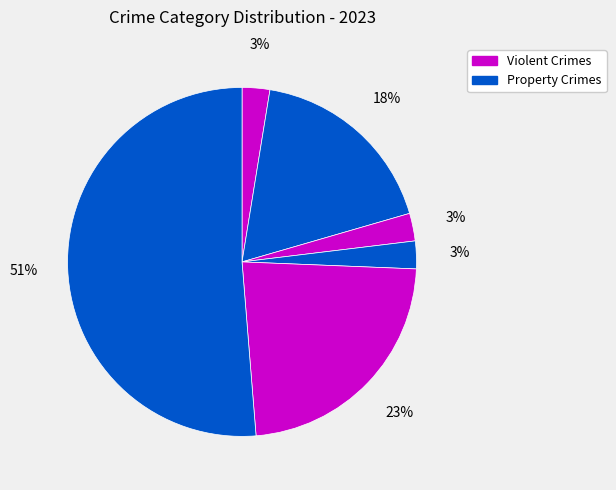

To the nearest percent, what is the average slice percentage?

17%